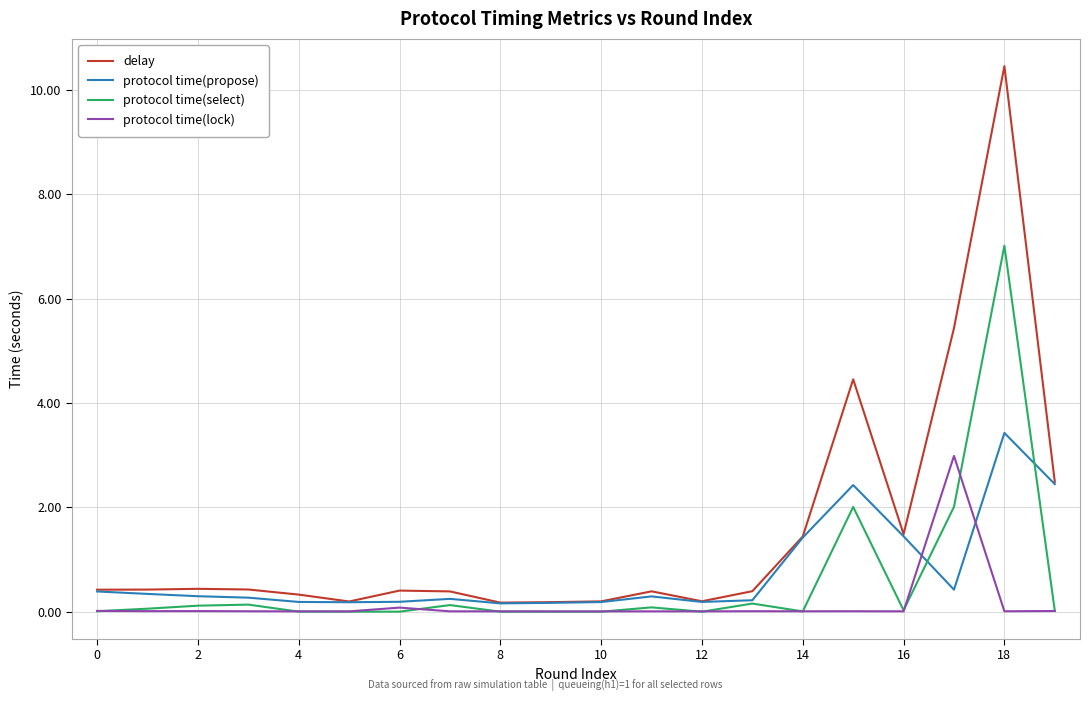

What is the maximum value shown in the chart?

10.5